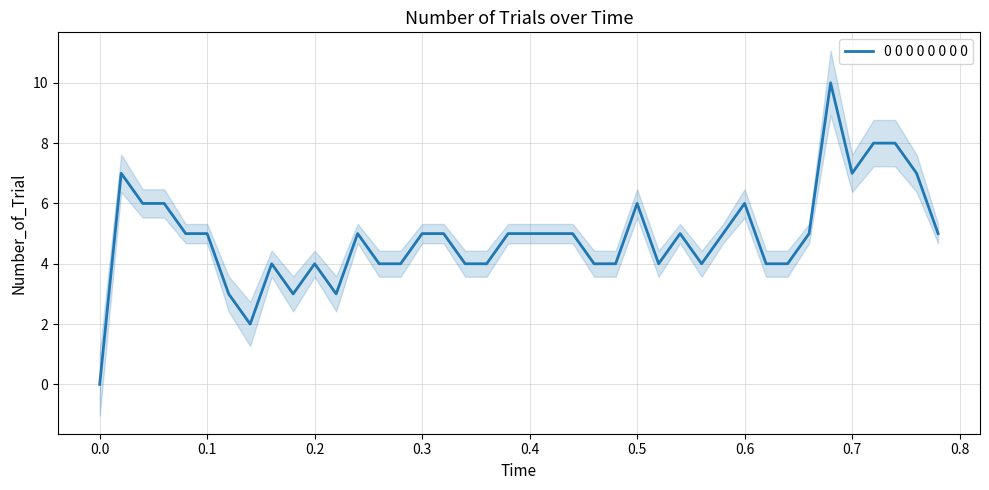

How many lines are shown in the chart?

1